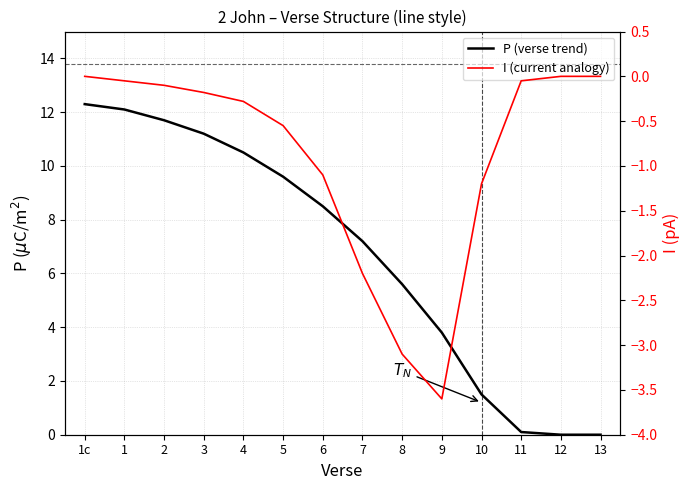

What are all the series names shown in the legend?

P (verse trend), I (current analogy)